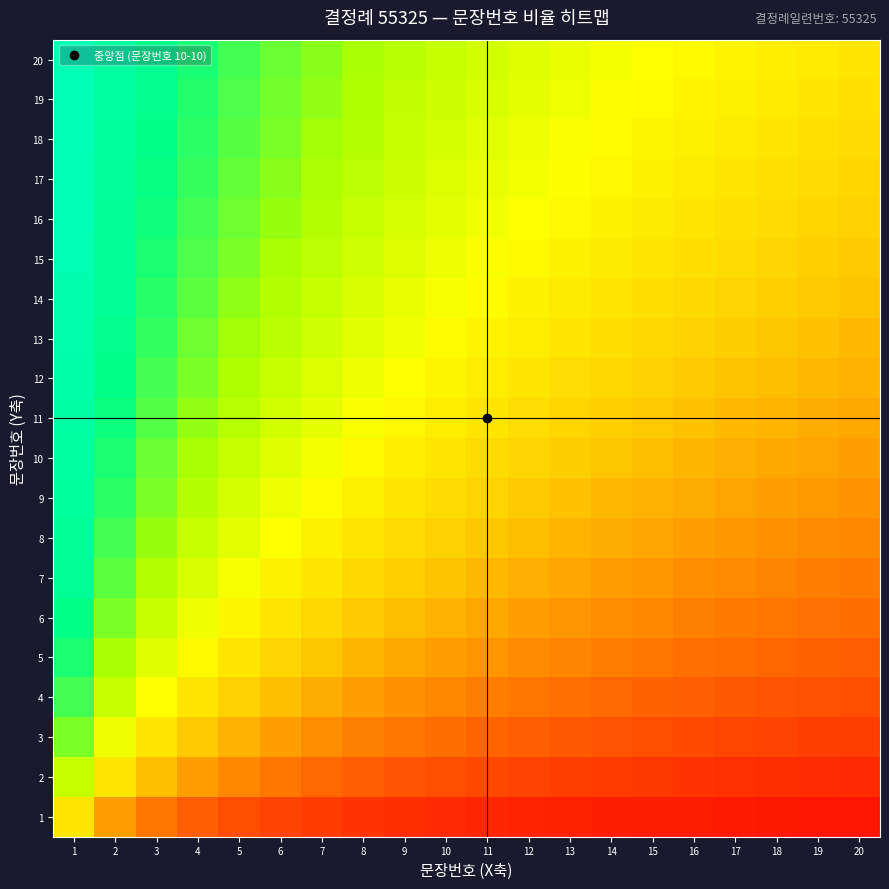

At which category is the sum across all series the highest?

1